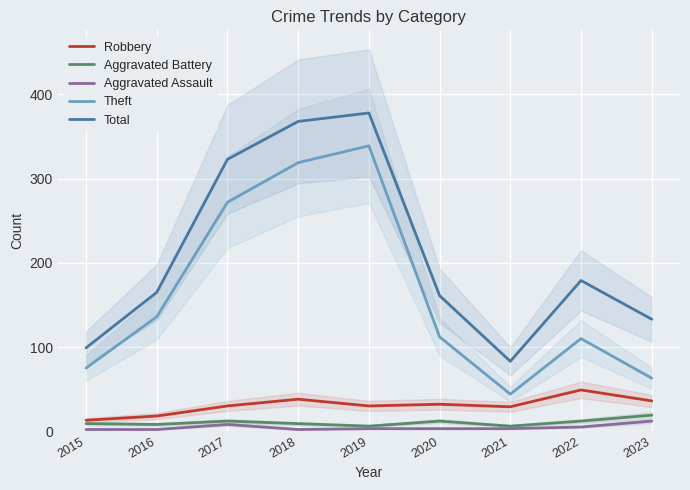

At 2022, list the series in order from smallest to largest.

Aggravated Assault, Aggravated Battery, Robbery, Theft, Total